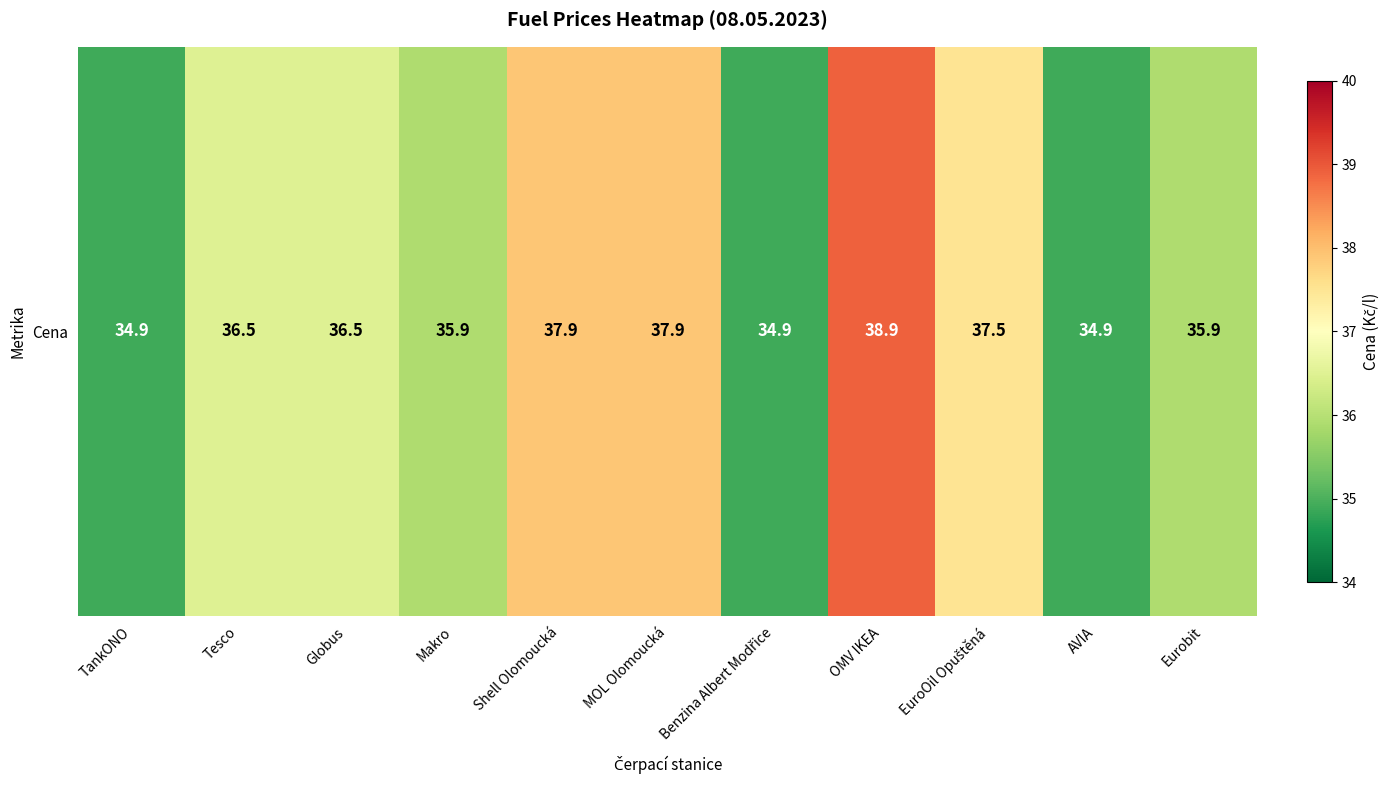

How many values exceed 36?

6